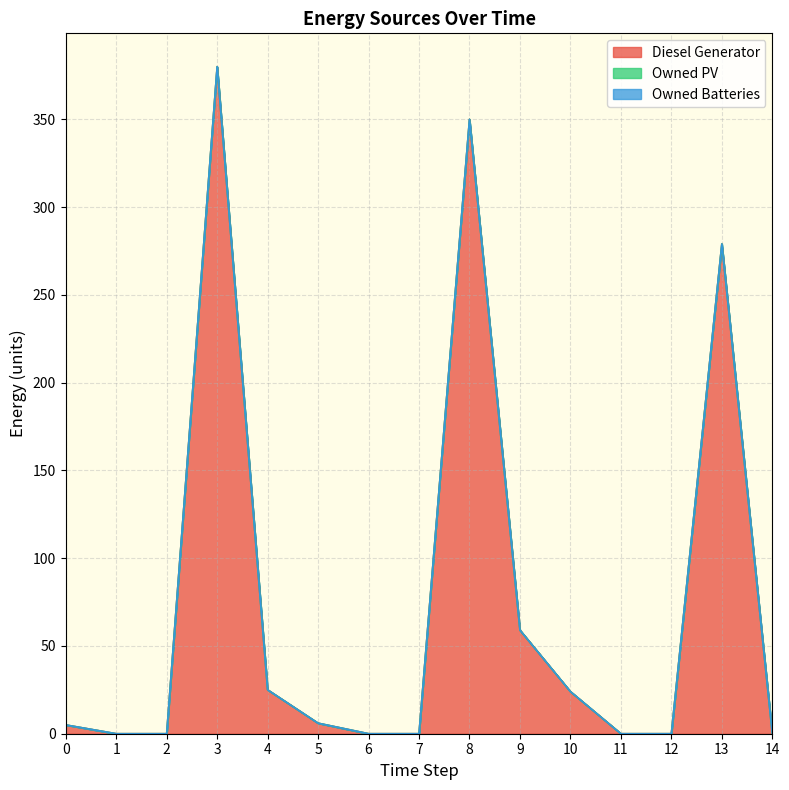

At which label is Diesel Generator closest to 190?

13